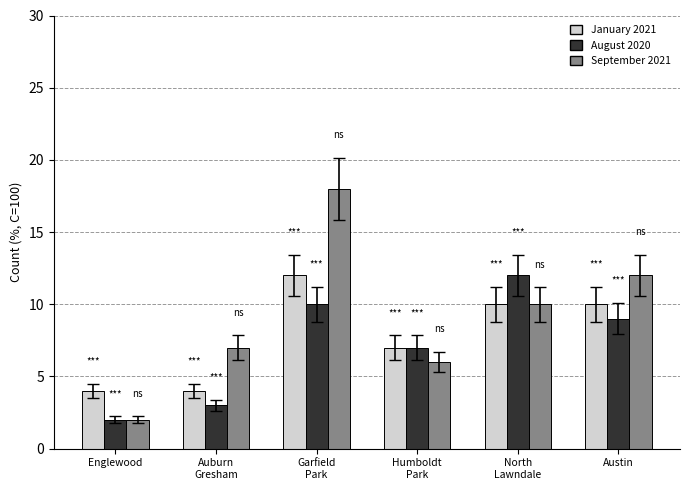

What value does the August 2020 series have at Humboldt
Park, to the nearest 5?

5